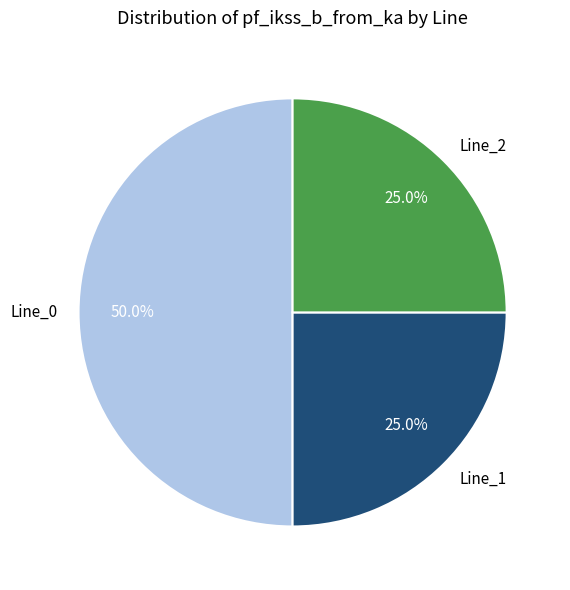

Count the number of slices in the pie.

3